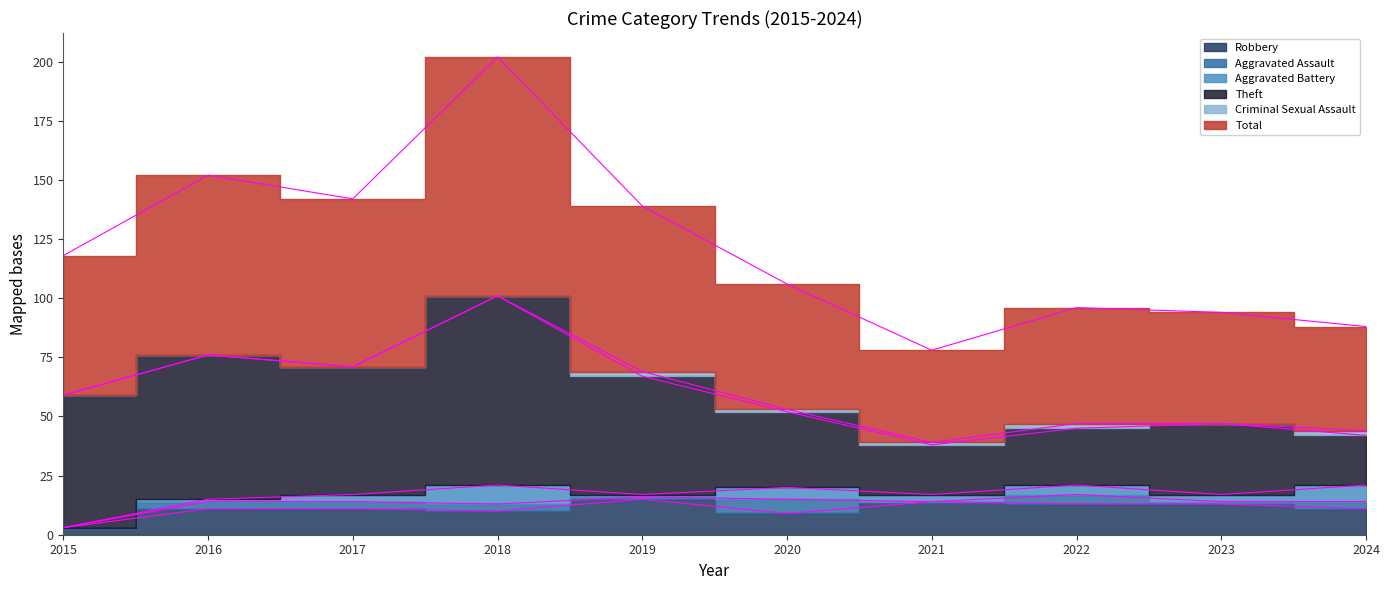

Rank the series by their maximum value, from highest to lowest.

Total, Theft, Robbery, Aggravated Battery, Aggravated Assault, Criminal Sexual Assault